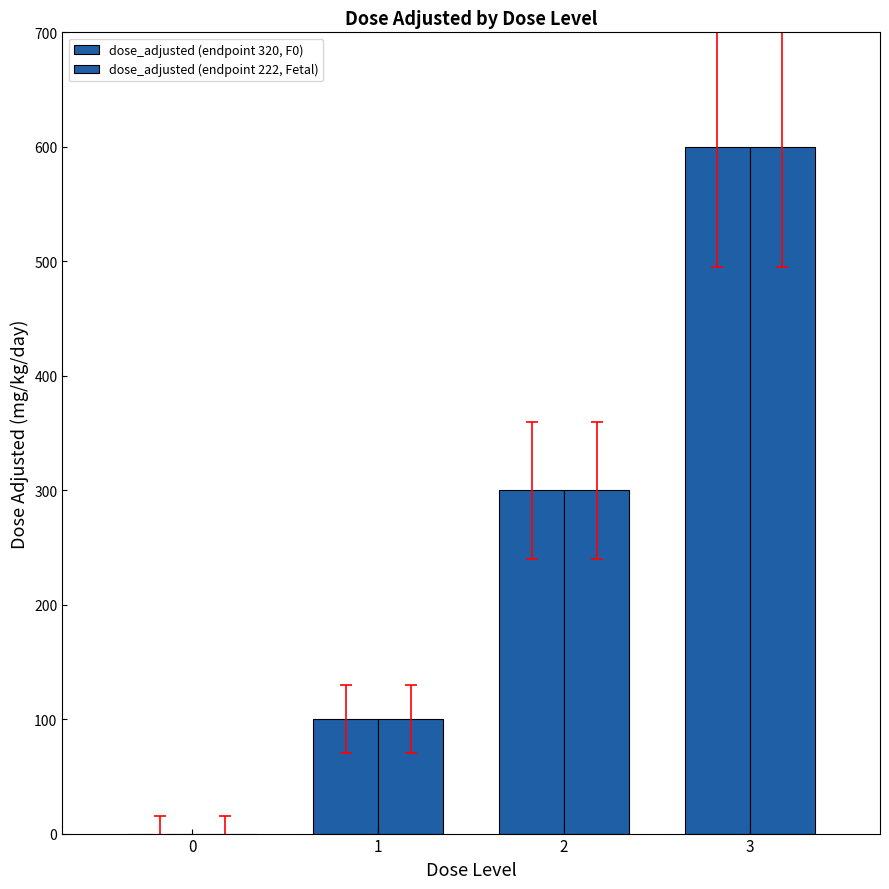

Where does the dose_adjusted (endpoint 320, F0) series first go above 300?

3